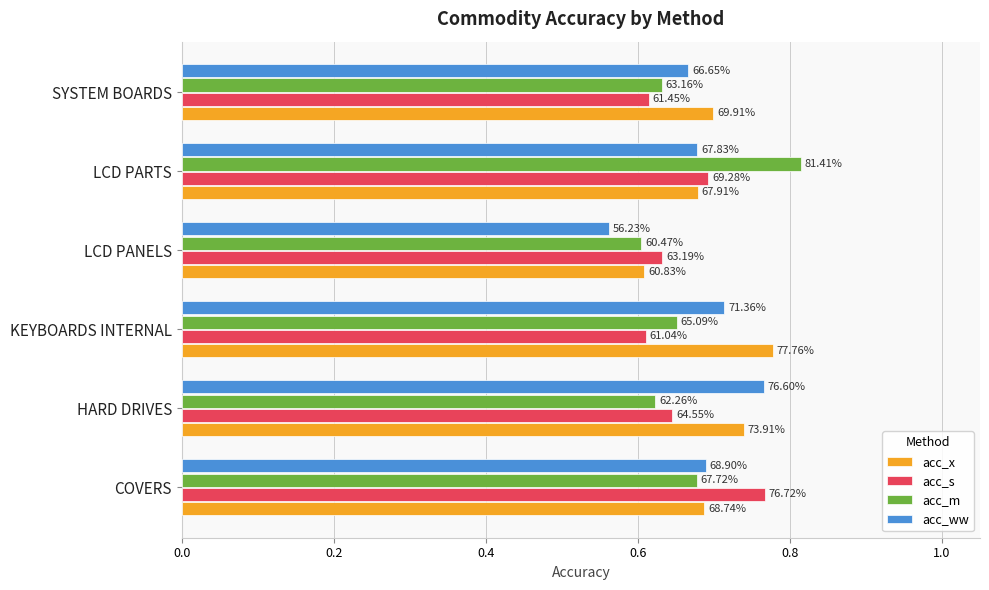

What are all the series names shown in the legend?

acc_x, acc_s, acc_m, acc_ww